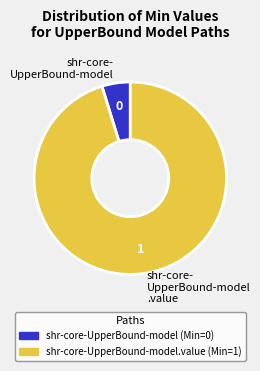

Between shr-core- UpperBound-model and shr-core- UpperBound-model .value, which is larger?

shr-core- UpperBound-model .value